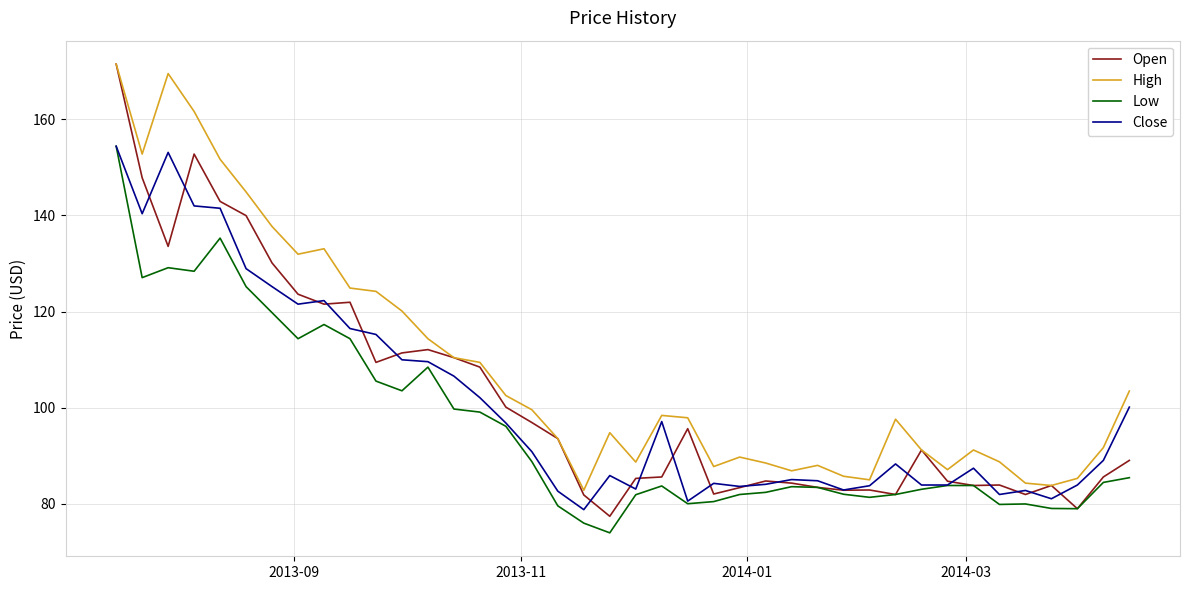

What is the smallest value displayed?

73.9